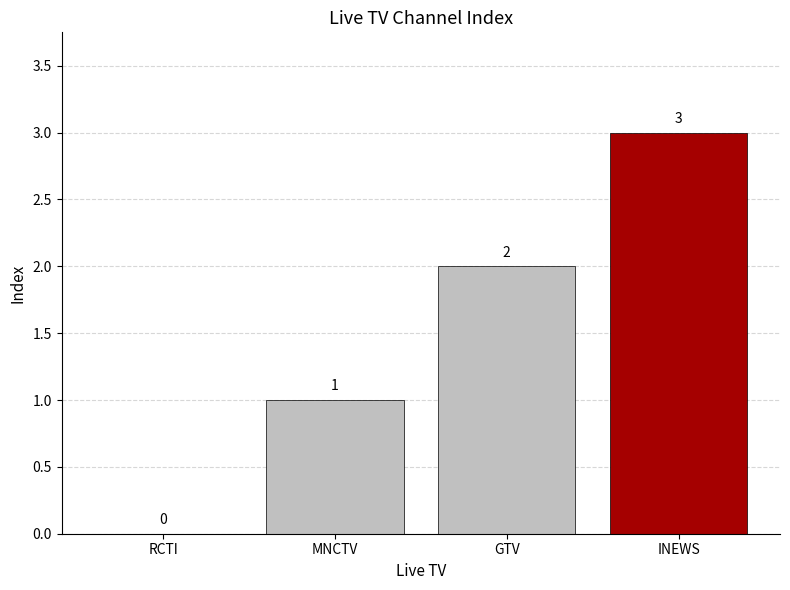

True or false: the data shows 0 at RCTI.

True